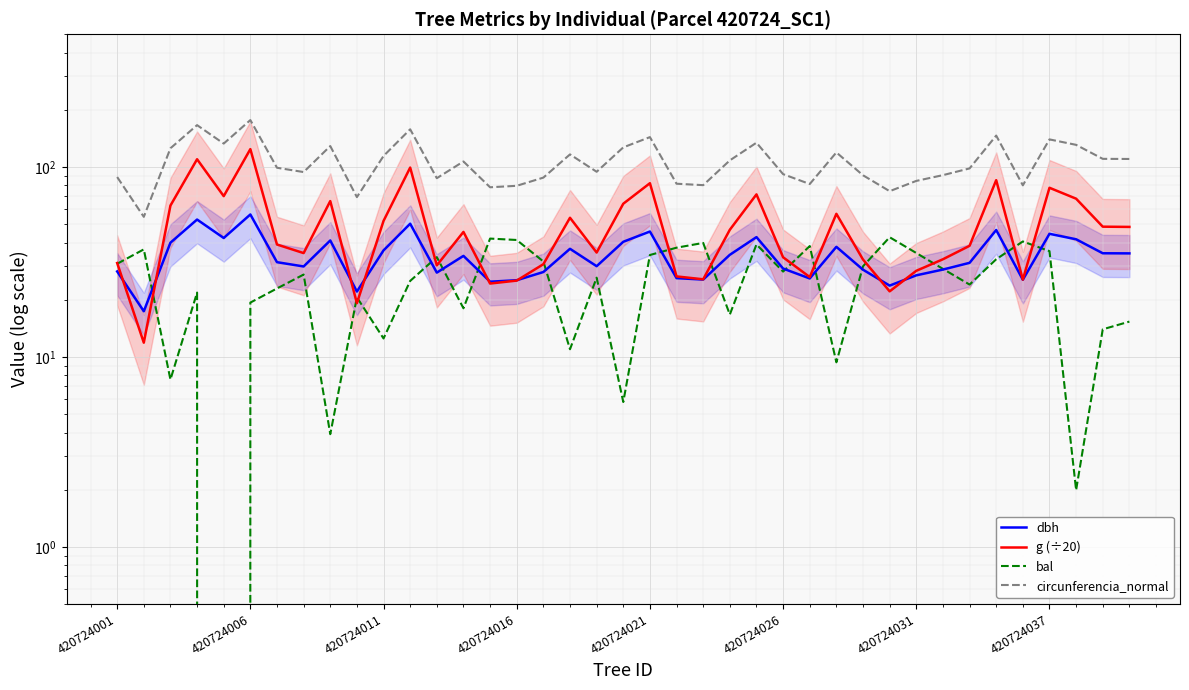

Between 29 and 8, which is larger?

8